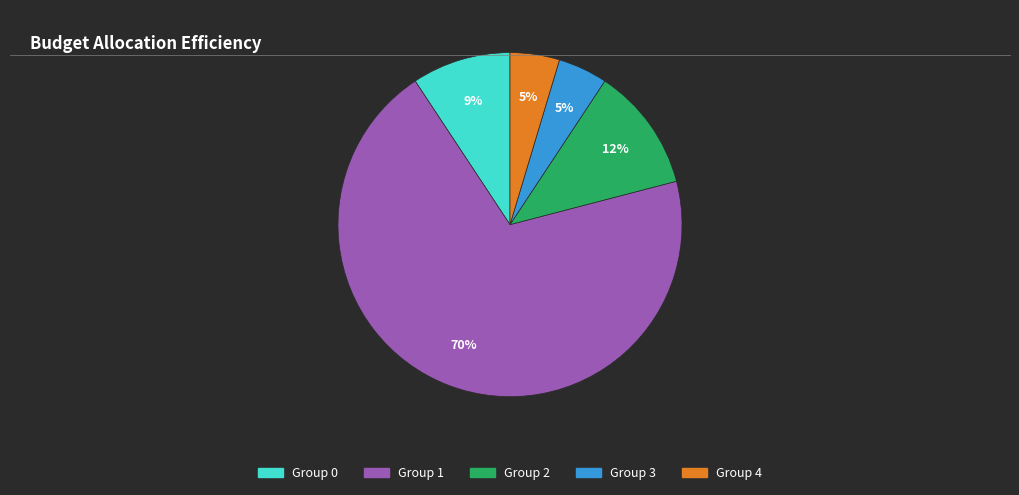

The Group 1 slice represents 65% of the pie. True or false?

False